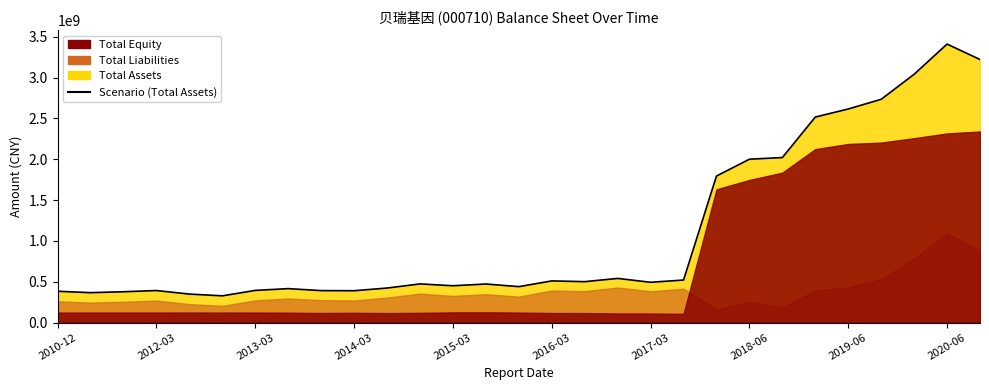

True or false: the data shows 3140255752.3 at 22.

False